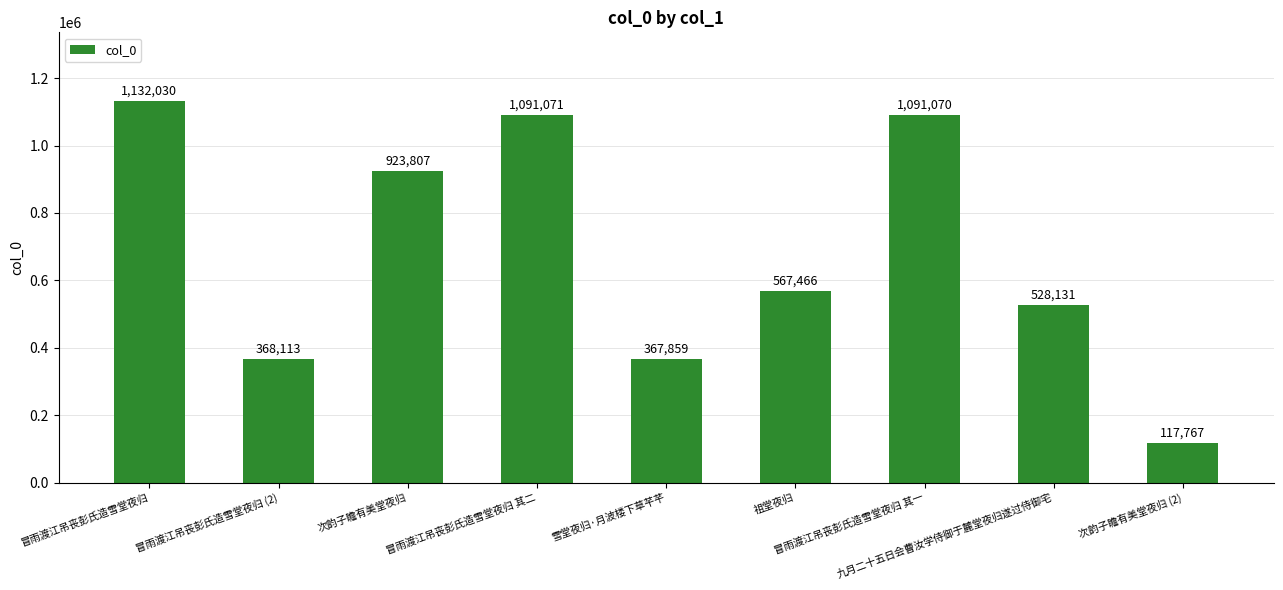

What is the sum of the values at 雪堂夜归·月波楼下草芊芊 and 次韵子瞻有美堂夜归 (2)?

485626